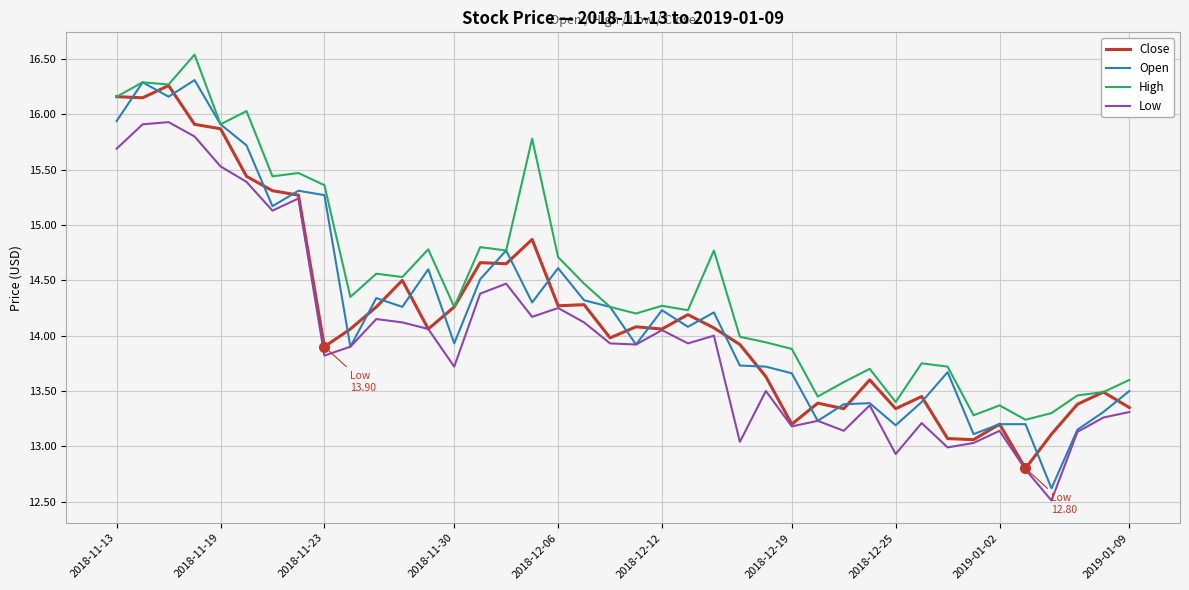

Which series has the largest range (max minus min)?

Open